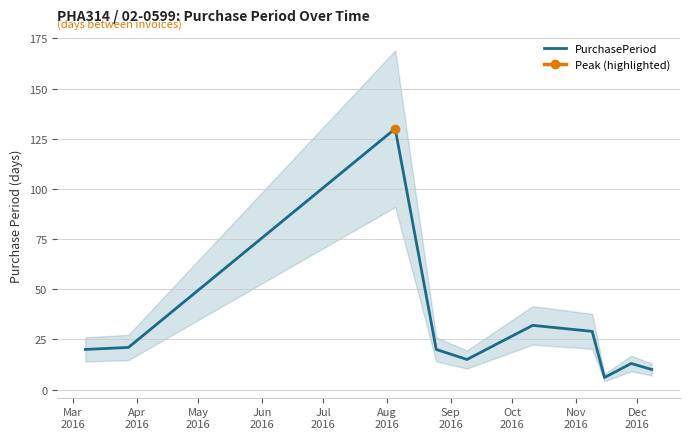

What is the smallest value displayed?

6